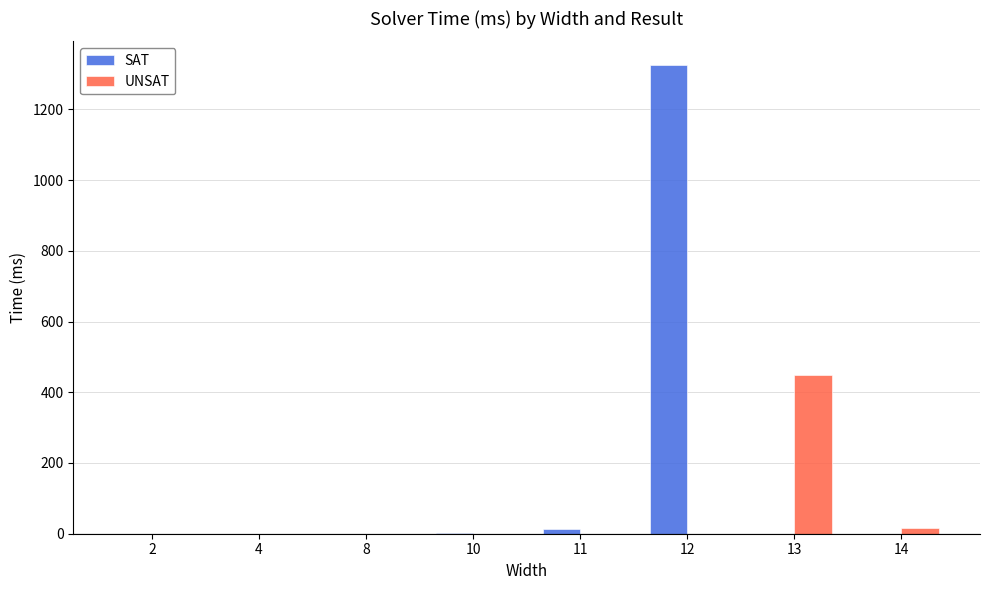

How many groups of bars are there?

8